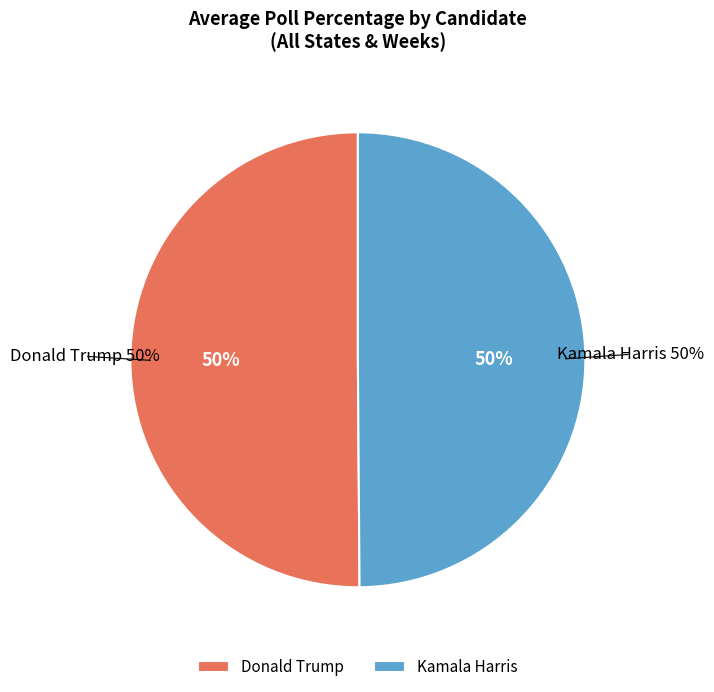

What percentage do Kamala Harris and Donald Trump together represent?

100.0%